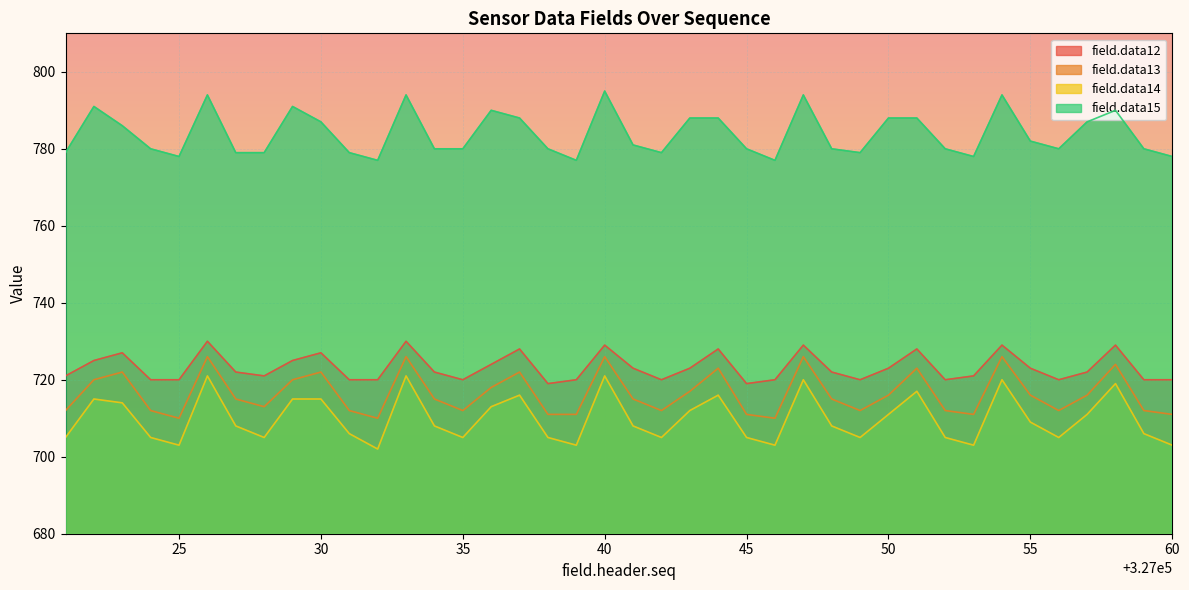

What is the difference between the maximum and minimum values in the field.data12 series?

11